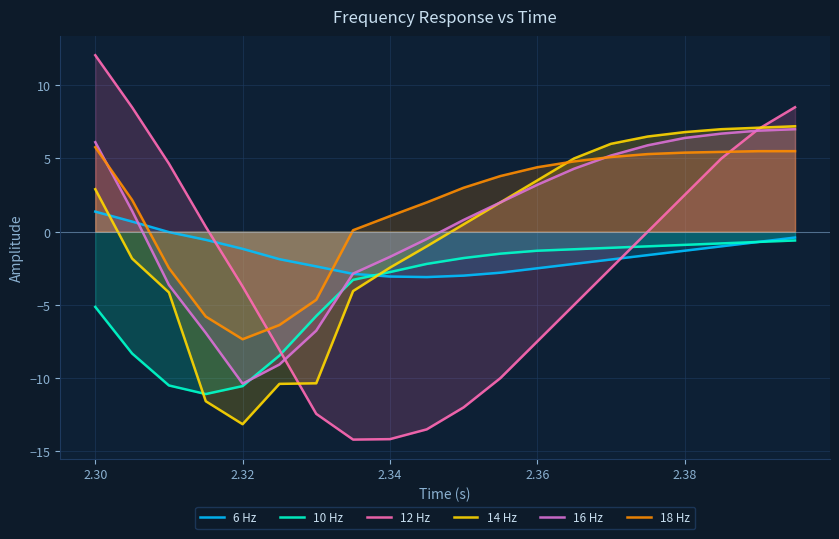

Which series has the largest range (max minus min)?

12 Hz